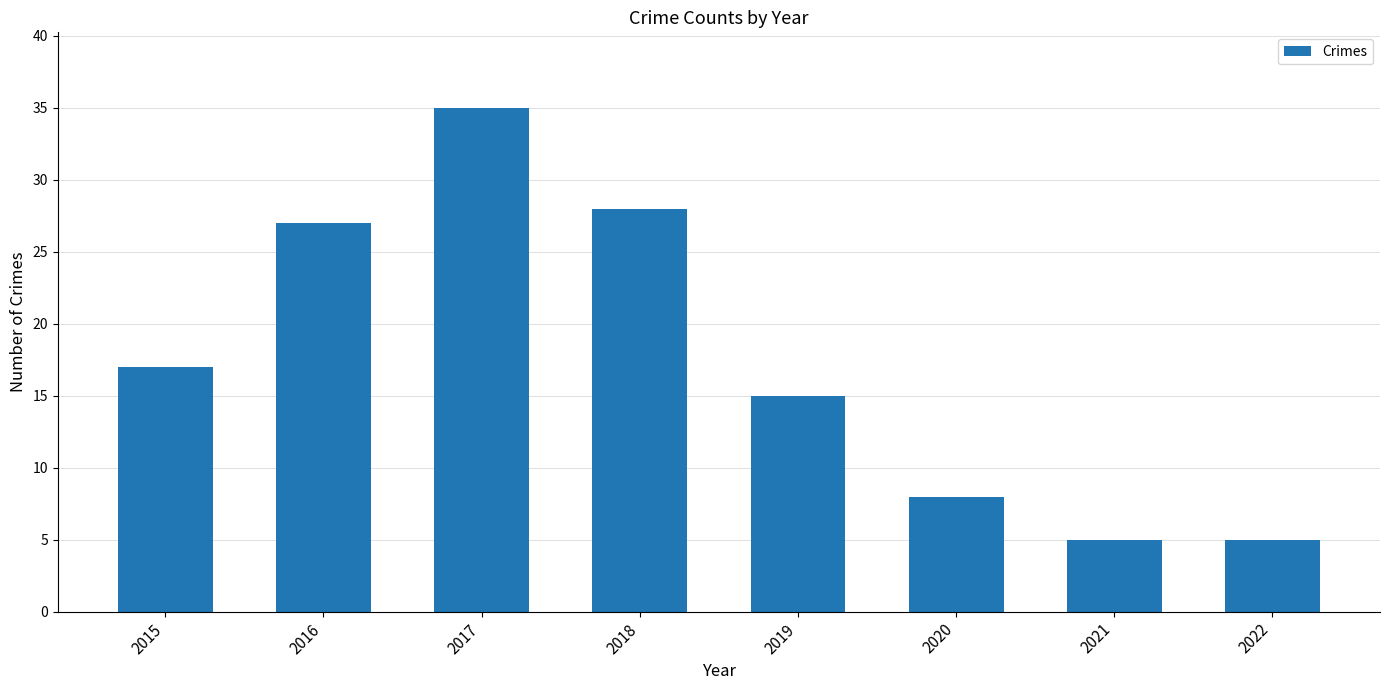

Reading left to right, extract all data points from this chart.

2015=17	2016=27	2017=35	2018=28	2019=15	2020=8	2021=5	2022=5